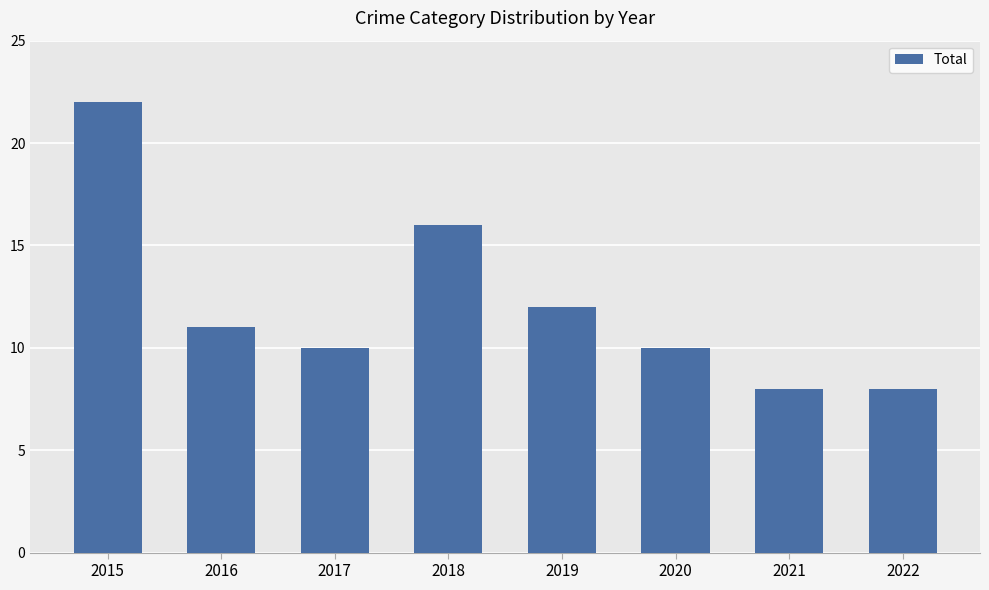

Between 2021 and 2016, which is larger?

2016